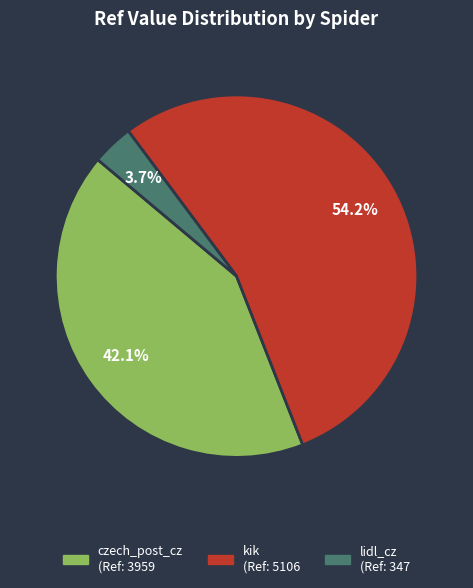

What percentage do lidl_cz and czech_post_cz together represent?

45.8%